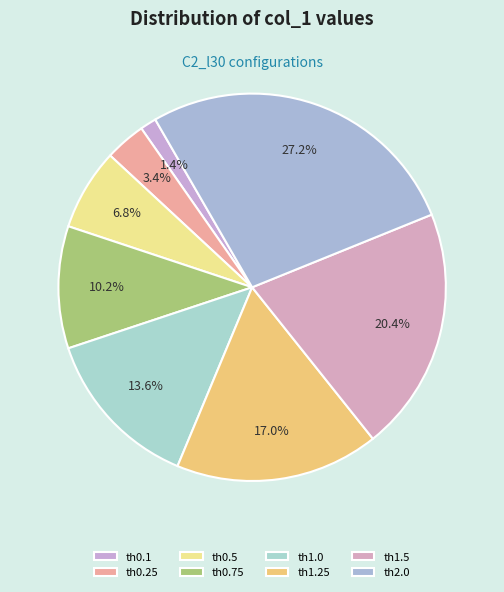

To the nearest percent, what portion does th1.5 represent?

20%